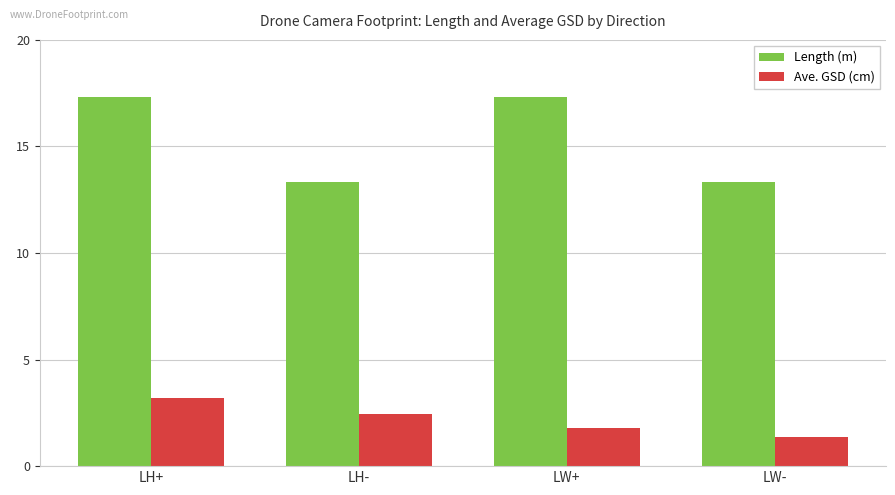

What is the sum of all Length (m) values?

61.3